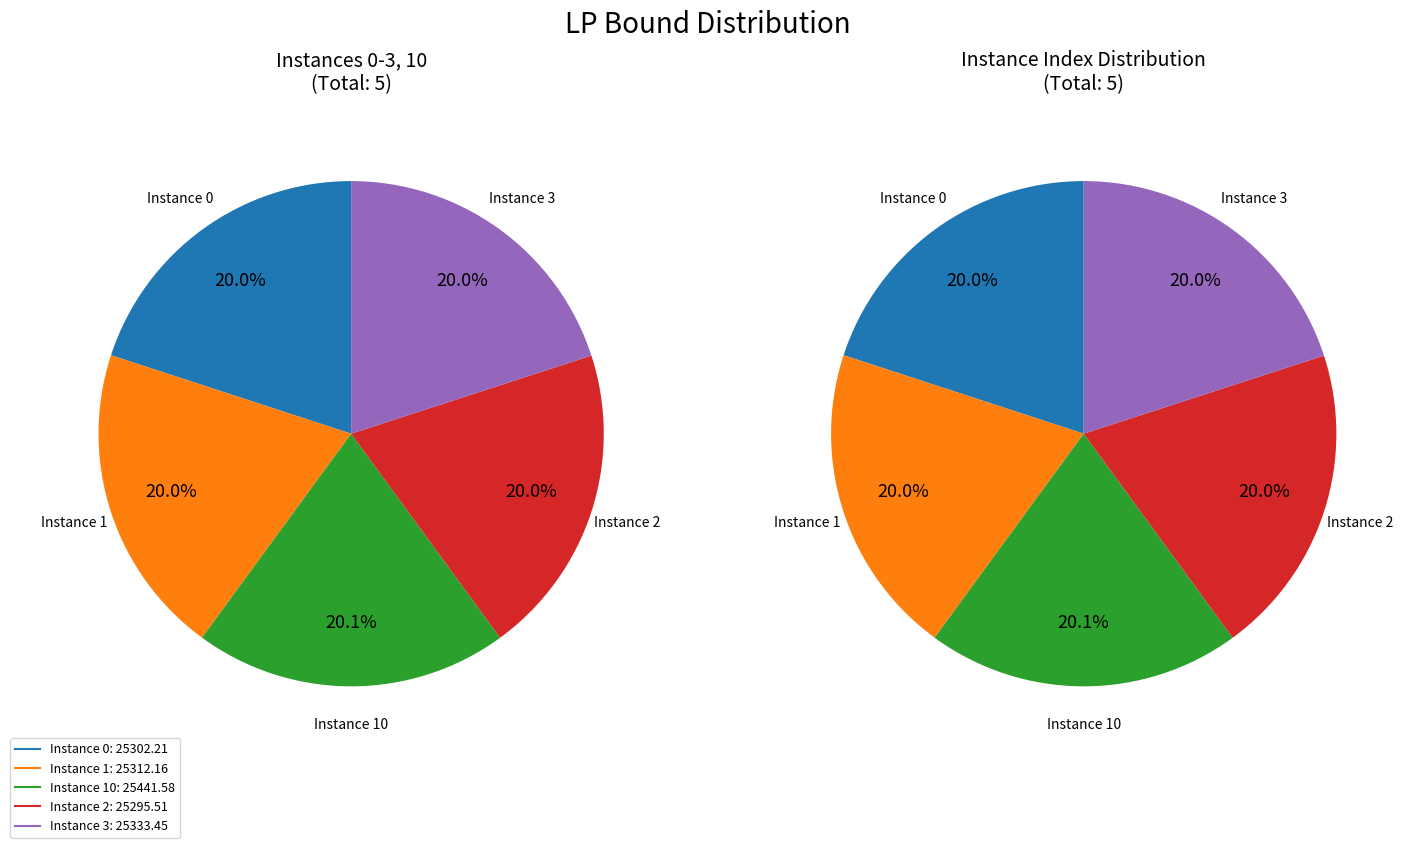

Is there any slice that represents more than half of the pie?

No